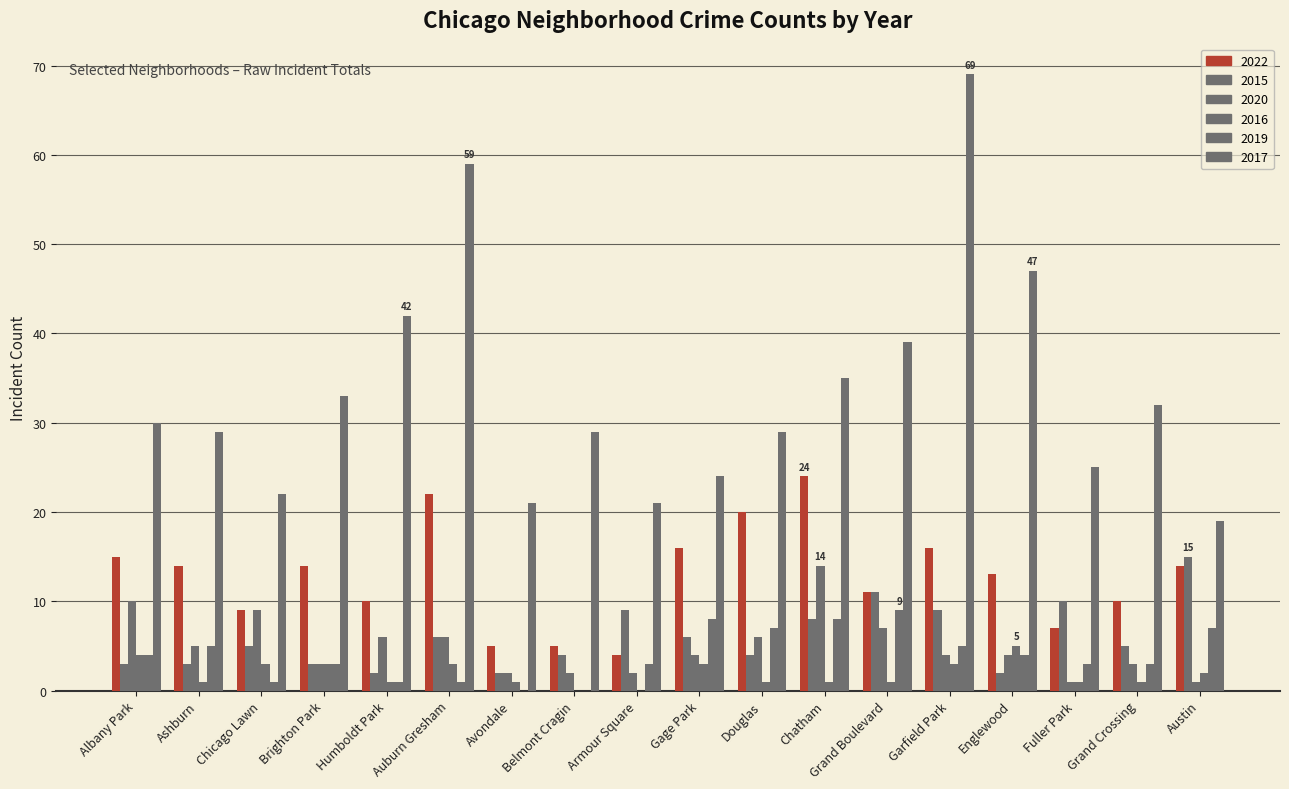

List the series in order of their peak value, highest first.

2017, 2022, 2015, 2020, 2019, 2016